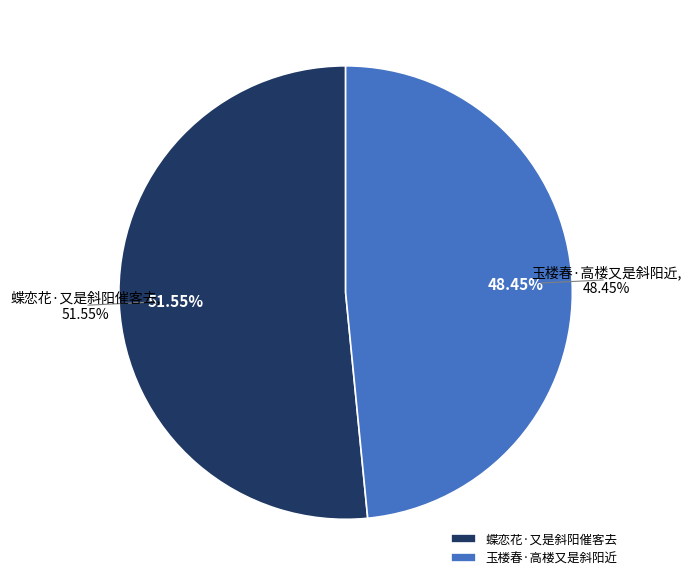

How many segments does this pie chart have?

2